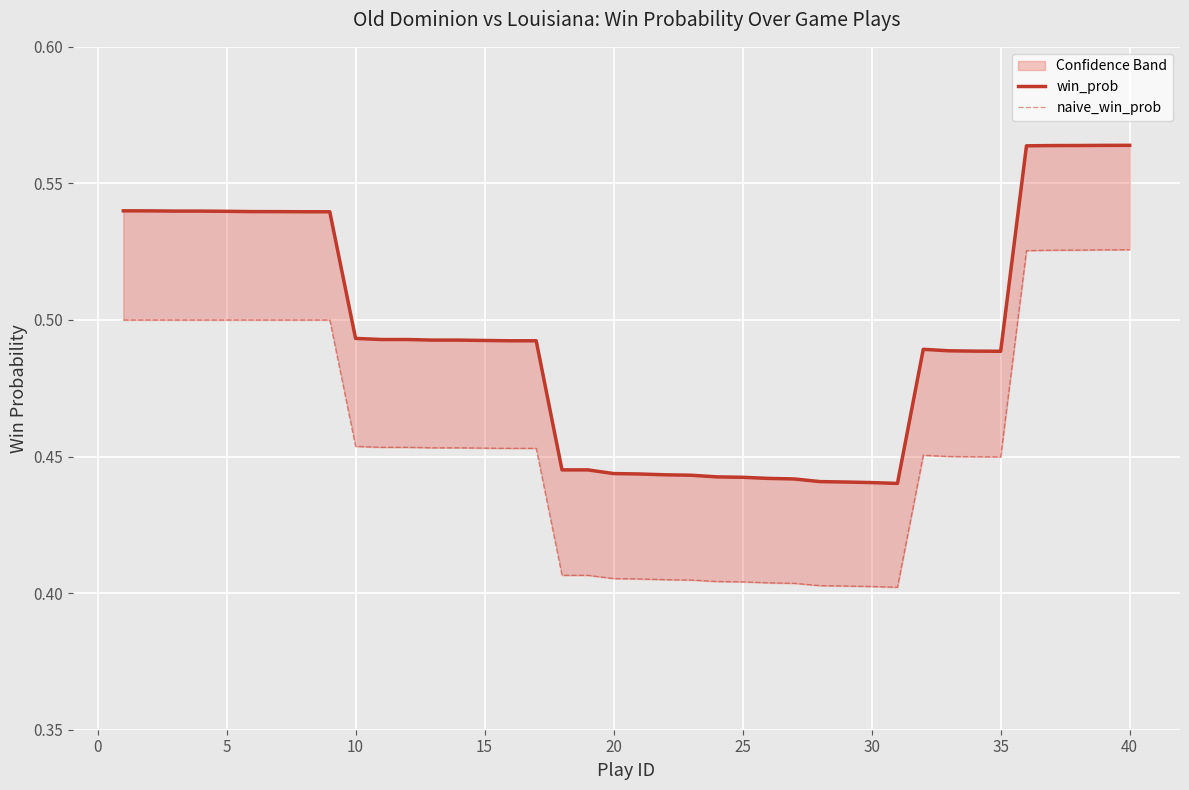

Reading right to left, what are all the values shown in this chart?

win_prob: 0.6	0.6	0.6	0.6	0.6	0.5	0.5	0.5	0.5	0.4	0.4	0.4	0.4	0.4	0.4	0.4	0.4	0.4	0.4	0.4	0.4	0.4	0.4	0.5	0.5	0.5	0.5	0.5	0.5	0.5	0.5	0.5	0.5	0.5	0.5	0.5	0.5	0.5	0.5	0.5
naive_win_prob: 0.5	0.5	0.5	0.5	0.5	0.4	0.4	0.5	0.5	0.4	0.4	0.4	0.4	0.4	0.4	0.4	0.4	0.4	0.4	0.4	0.4	0.4	0.4	0.5	0.5	0.5	0.5	0.5	0.5	0.5	0.5	0.5	0.5	0.5	0.5	0.5	0.5	0.5	0.5	0.5